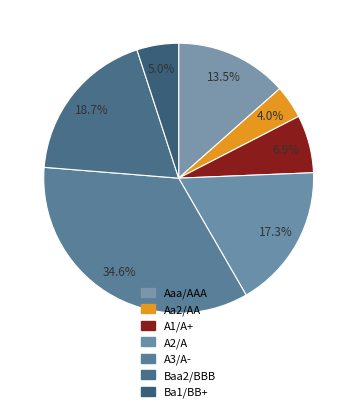

What percentage is the Baa2/BBB slice, to the nearest percent?

19%